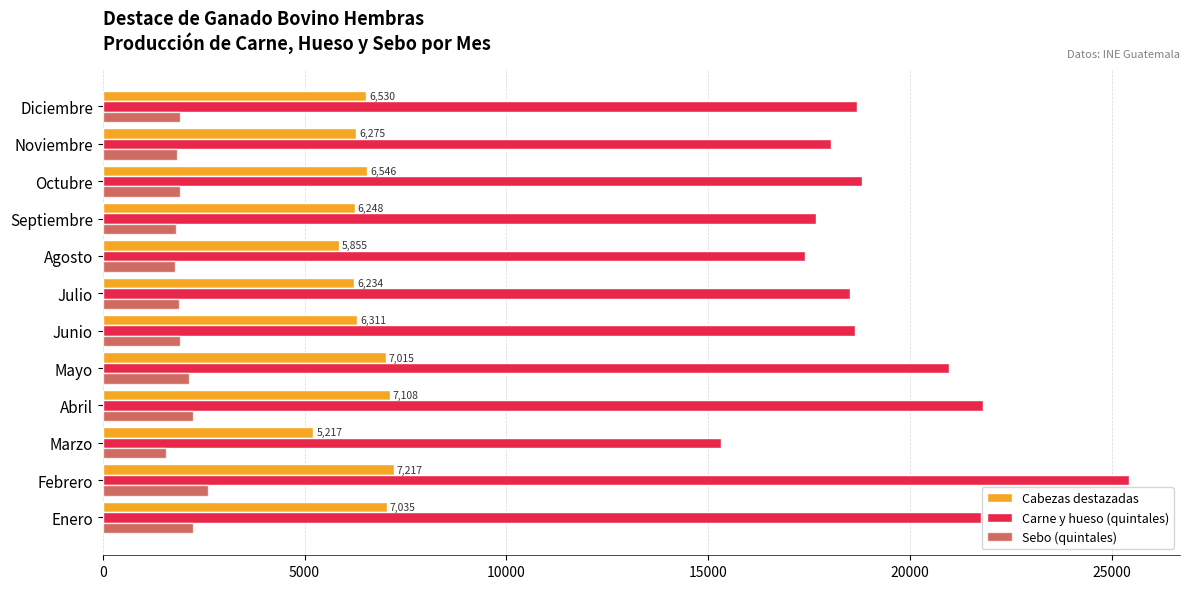

What is the difference between the second highest and minimum values in the Sebo (quintales) series?

664.6